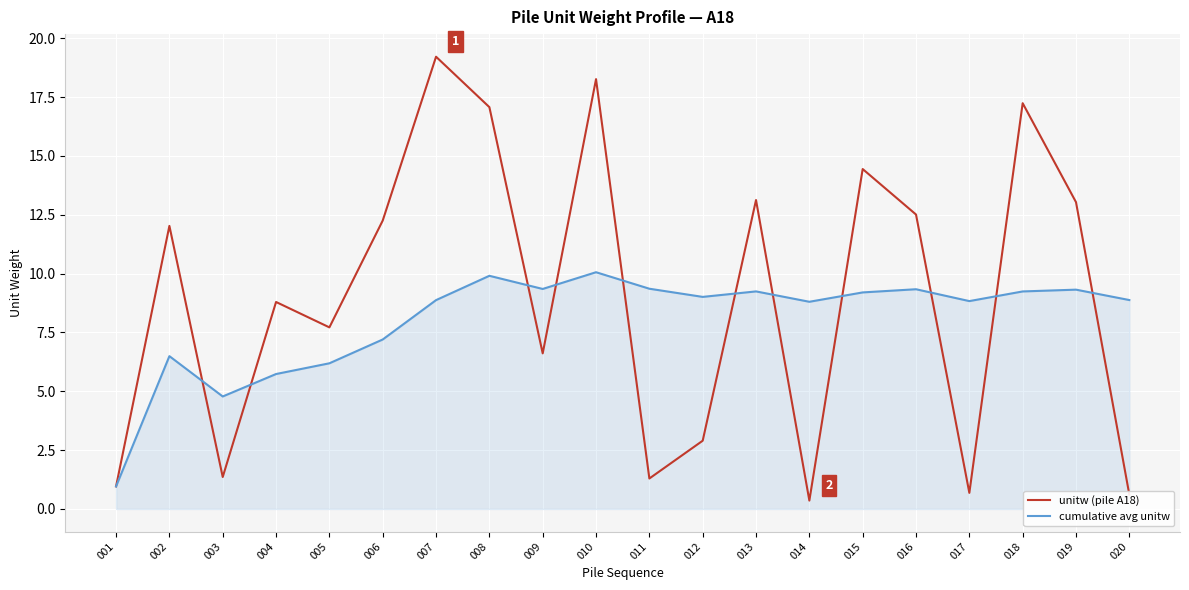

Rank the series at 013 from highest to lowest value.

unitw (pile A18), cumulative avg unitw